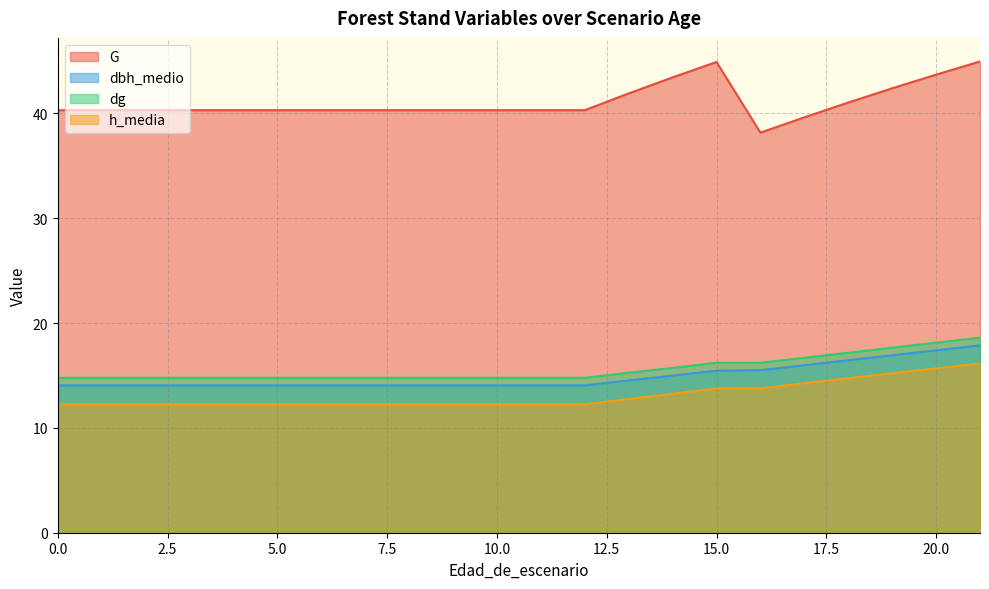

What is the value of the G point at the 8th from the left?

40.3